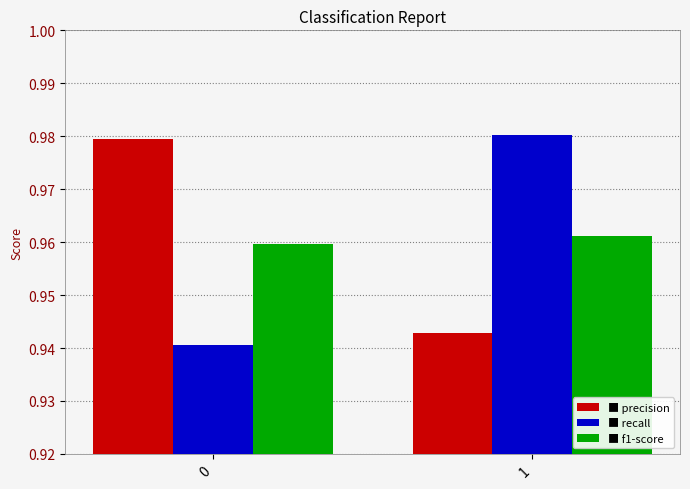

What is the total value across all series at 1?

2.9